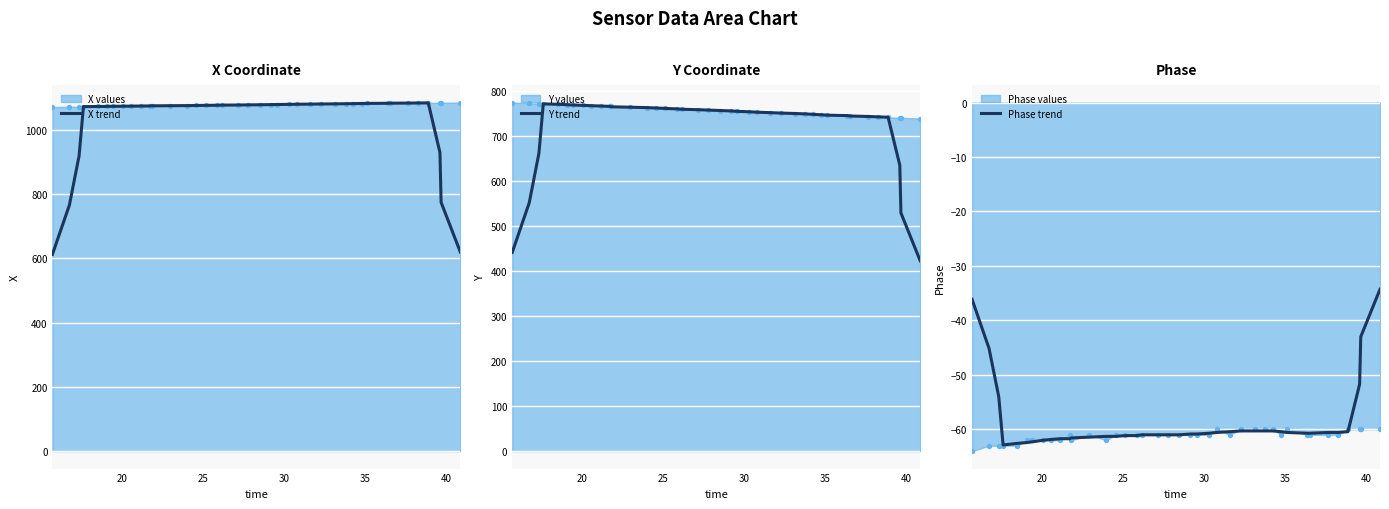

Which series has the largest total across all categories?

X trend